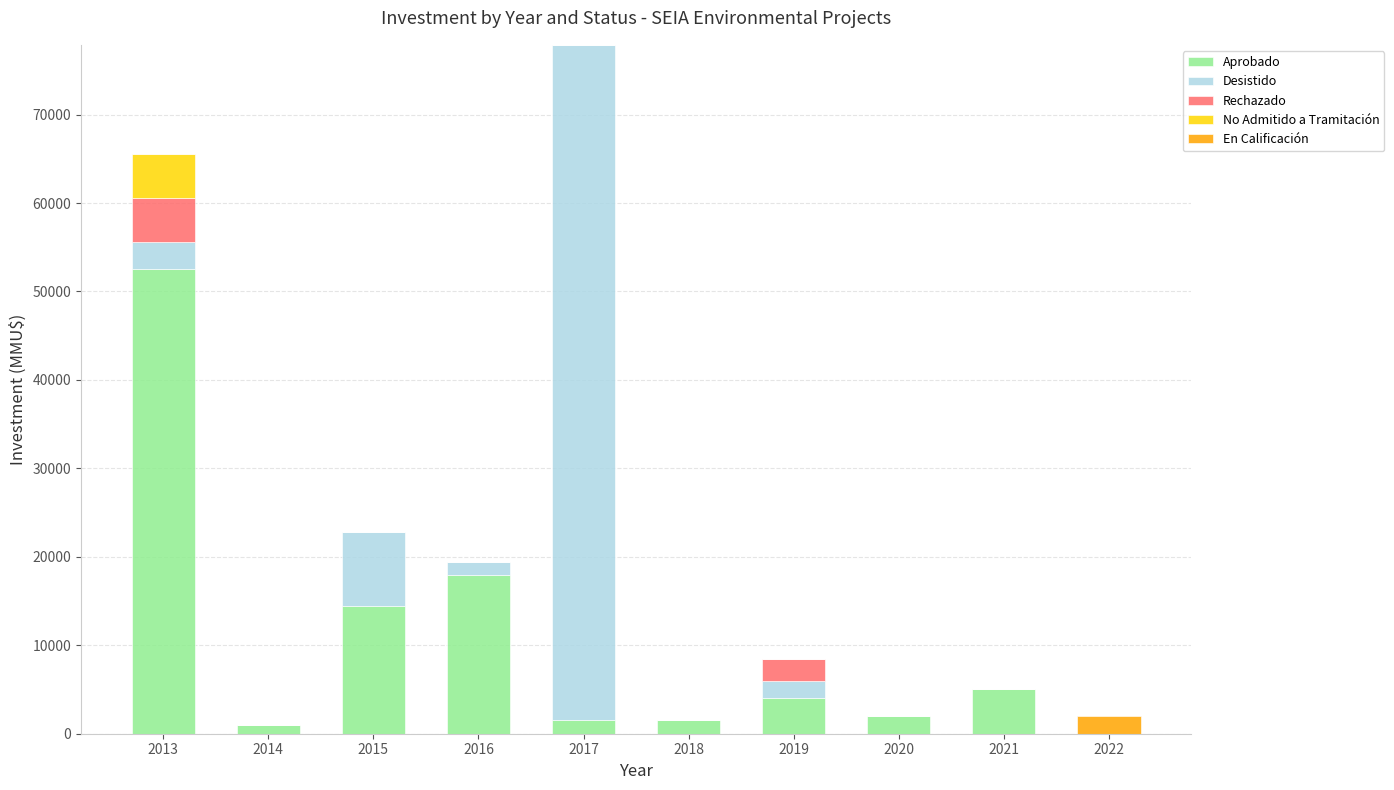

The Aprobado series shows 2000 at 2020. True or false?

True